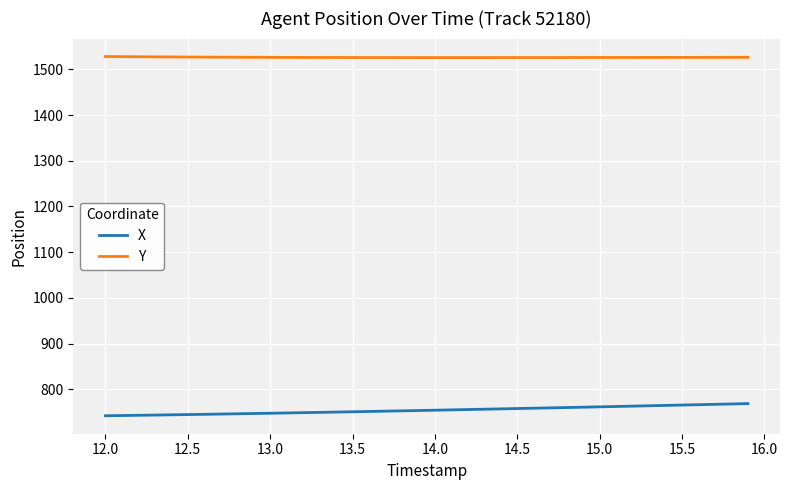

Does the chart have visible grid lines?

Yes